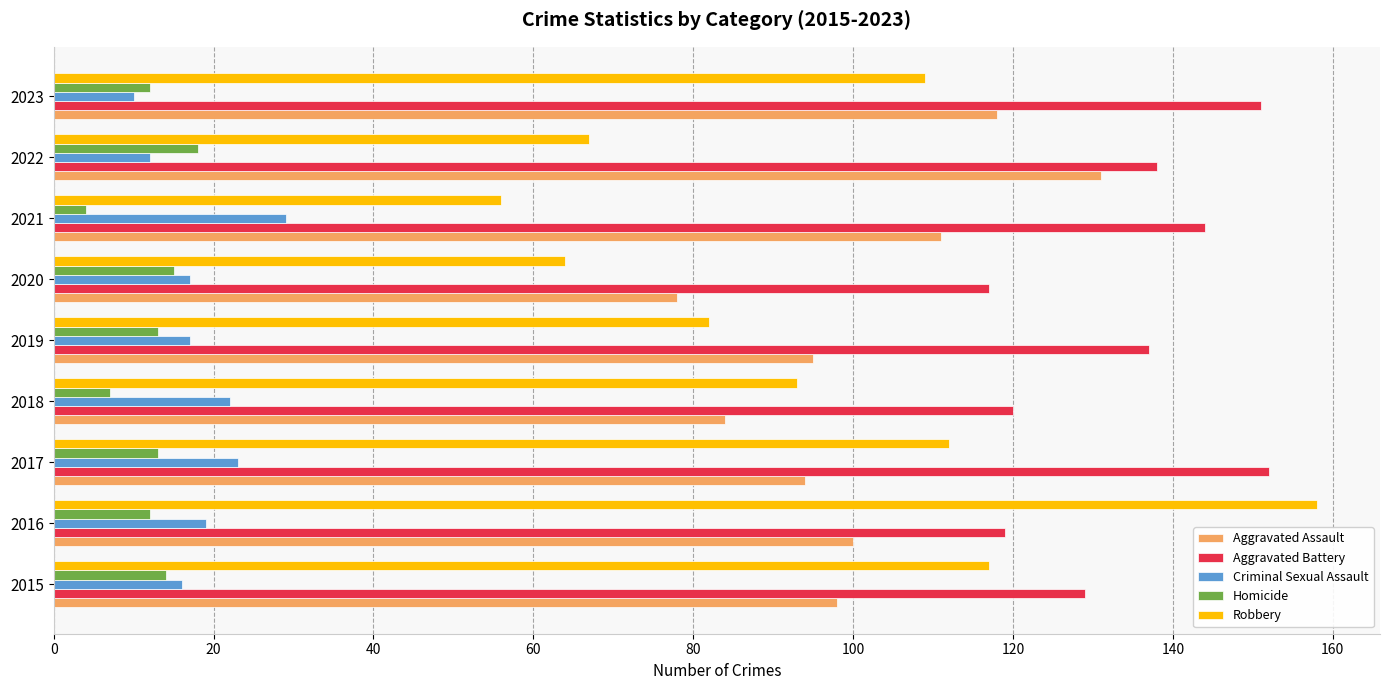

How many data points does each series have?

9